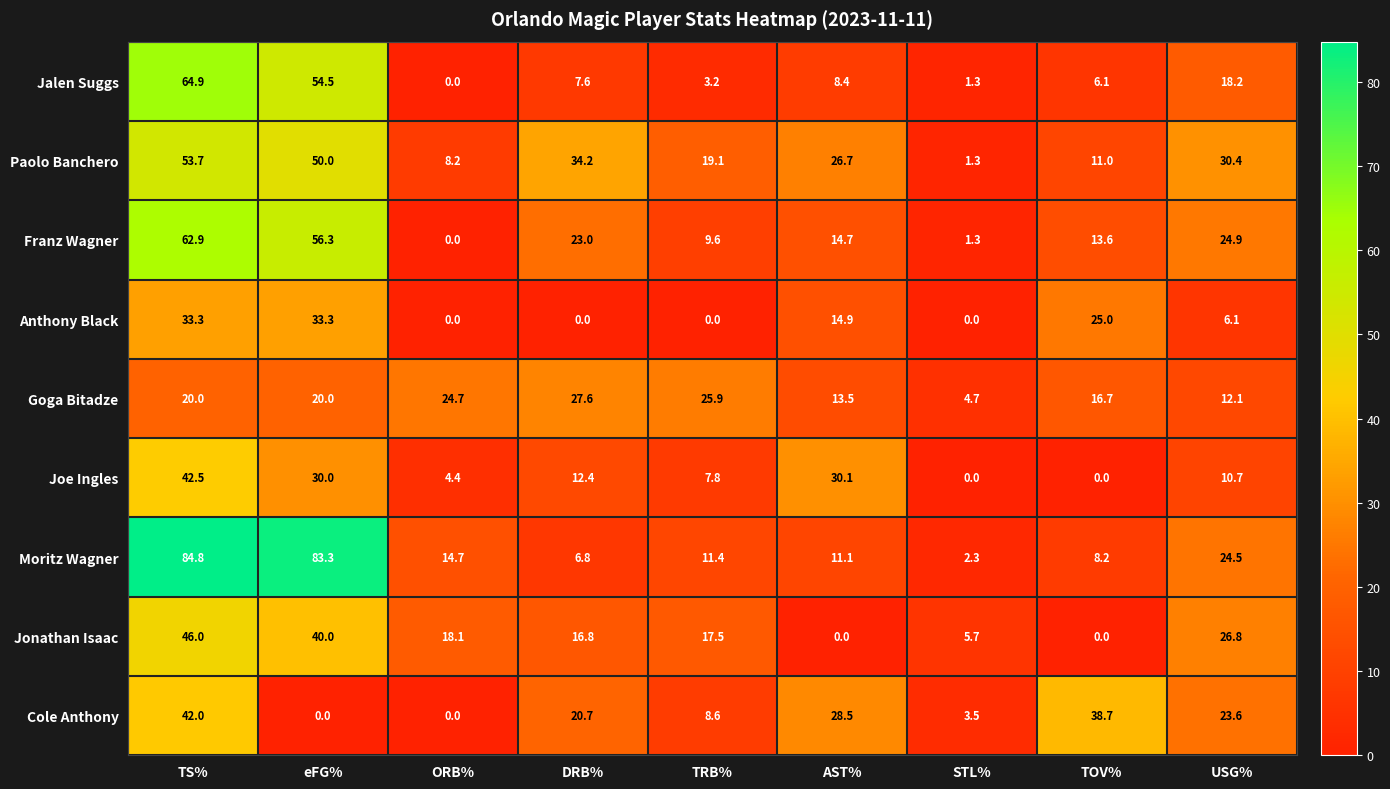

True or false: Anthony Black has a value of 16.7 at TOV%.

False